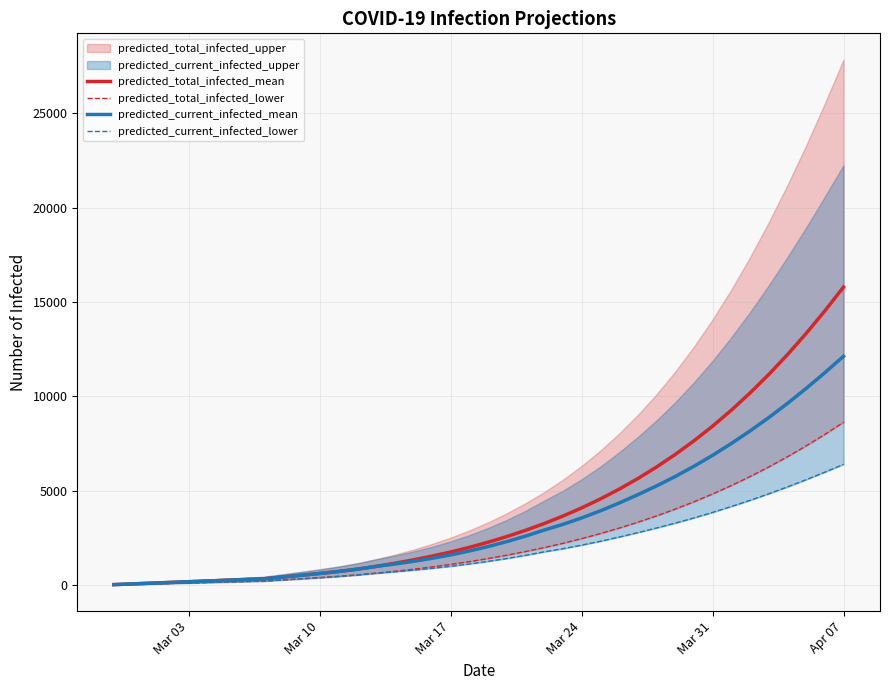

What is the maximum value for predicted_total_infected_mean?

15794